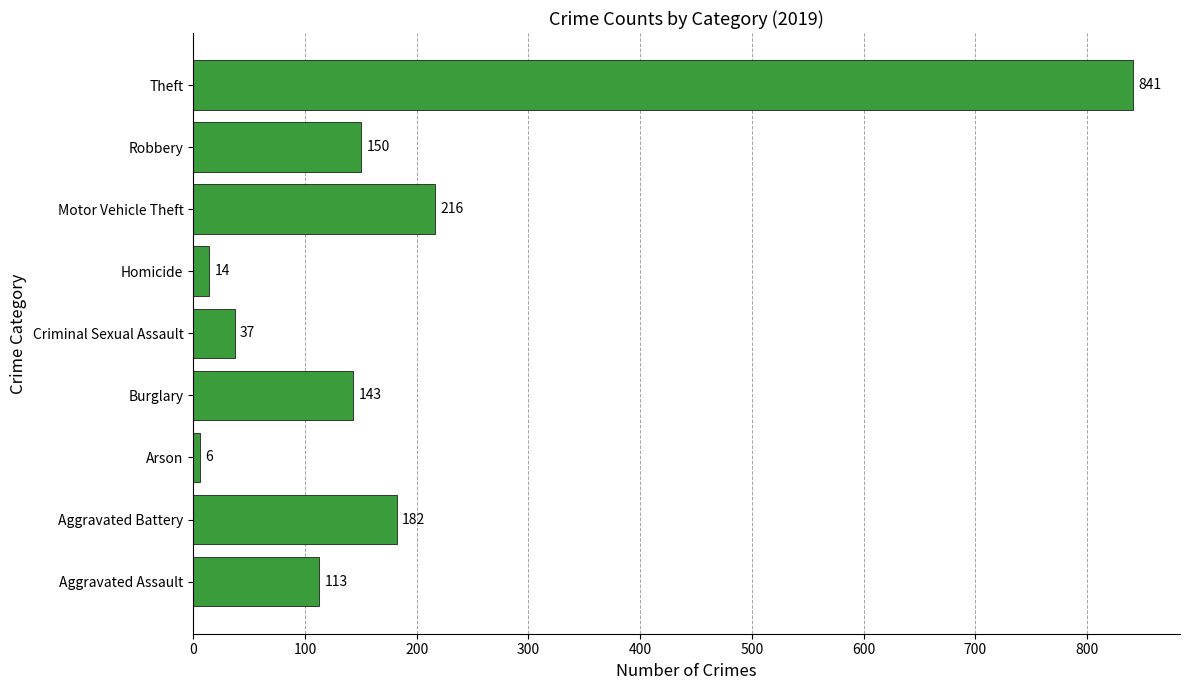

List the labels in order of value, smallest first.

Arson, Homicide, Criminal Sexual Assault, Aggravated Assault, Burglary, Robbery, Aggravated Battery, Motor Vehicle Theft, Theft